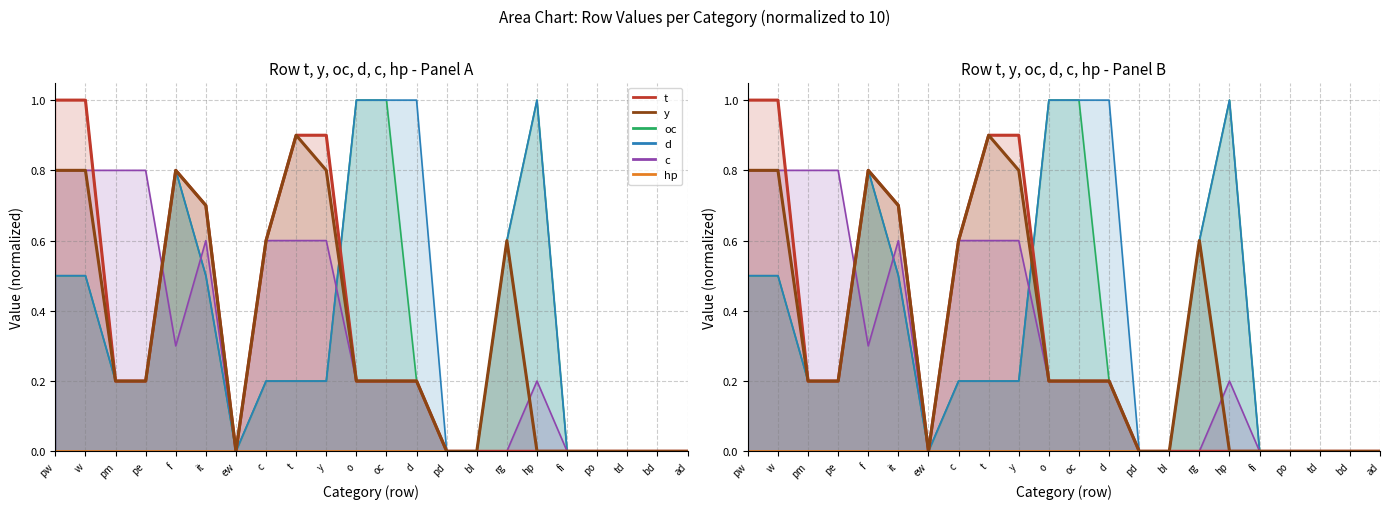

Which category has the lowest value in the c series?

ew